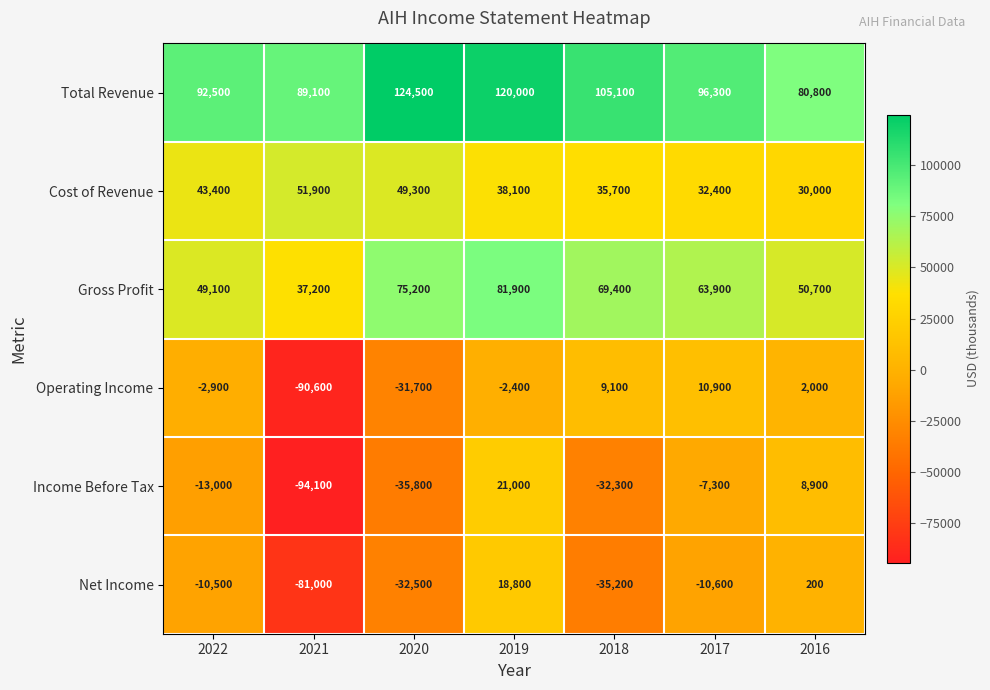

Rank the series by their maximum value, from highest to lowest.

Total Revenue, Gross Profit, Cost of Revenue, Income Before Tax, Net Income, Operating Income